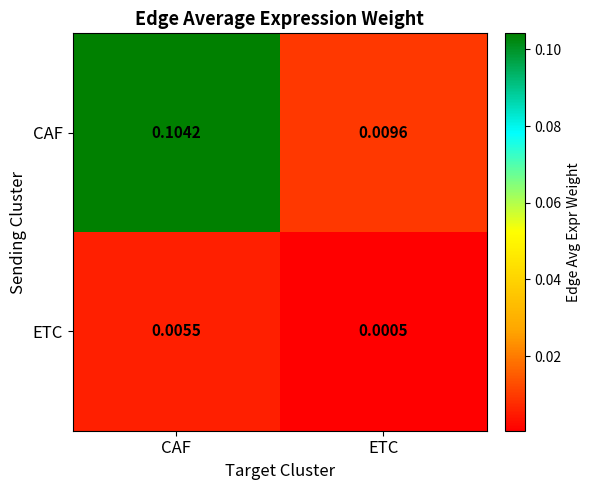

How many series are shown in this chart?

2